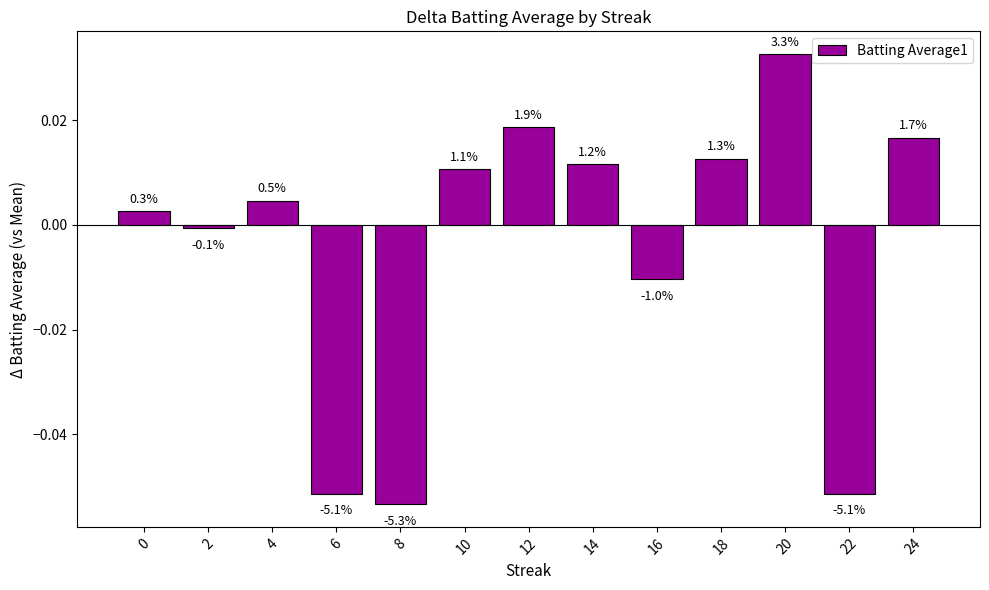

Does the chart contain any negative values?

Yes